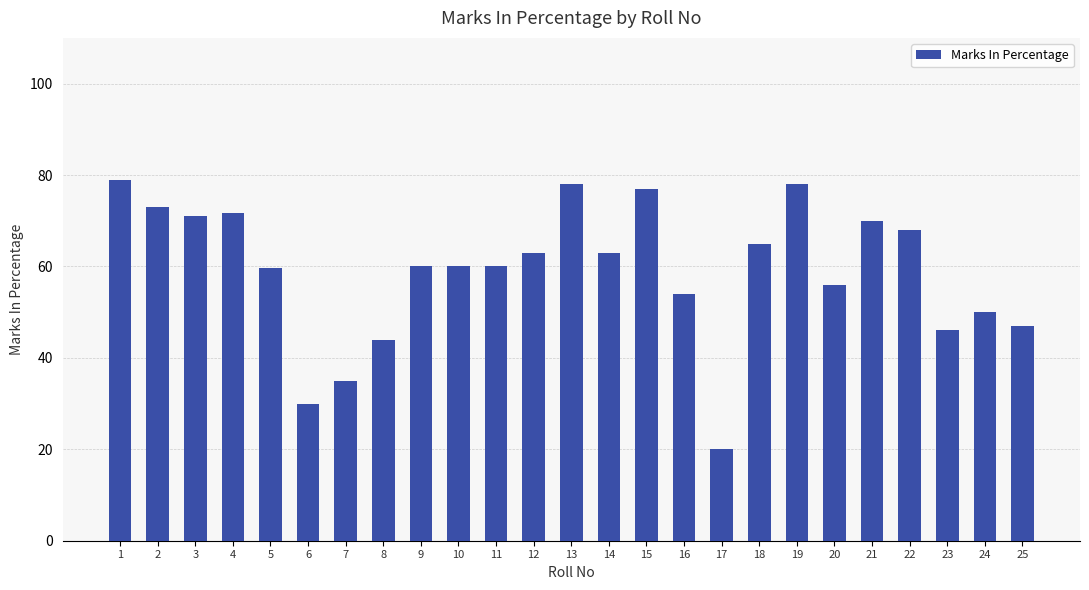

Is it true that the value at 16 is 81.3?

False